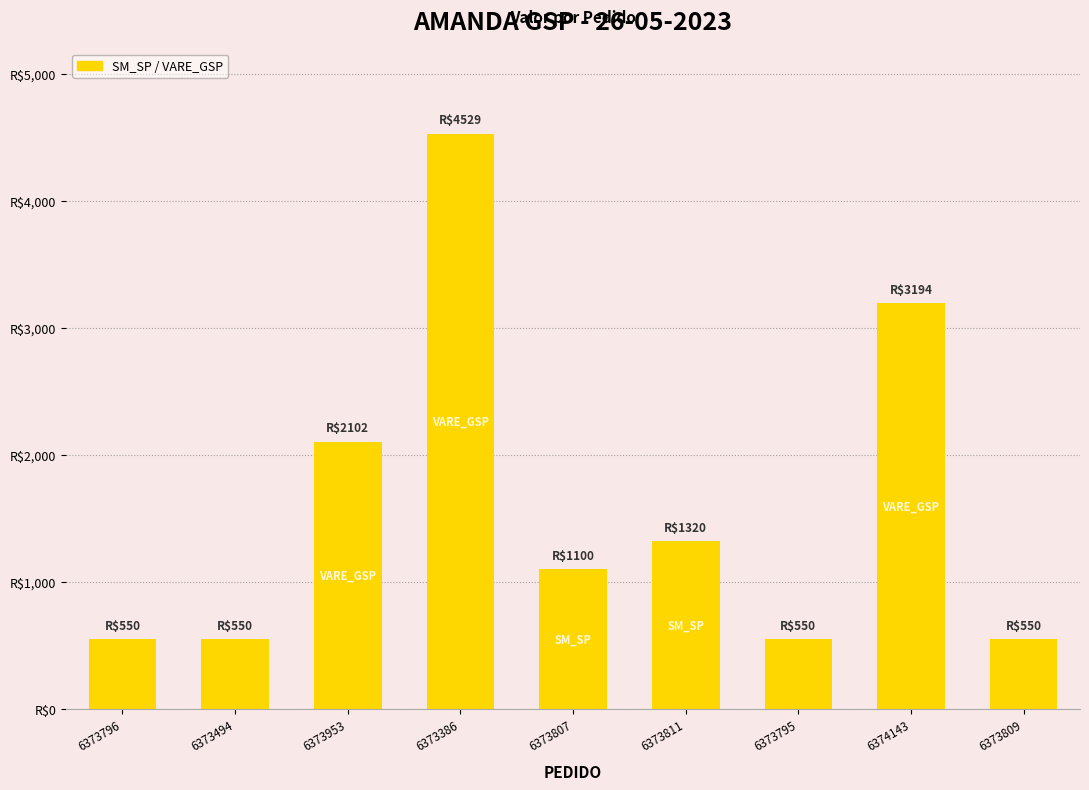

Reading left to right, list all the values displayed in this chart.

549.9	549.9	2102.4	4529.2	1099.8	1319.8	549.9	3194.0	549.9